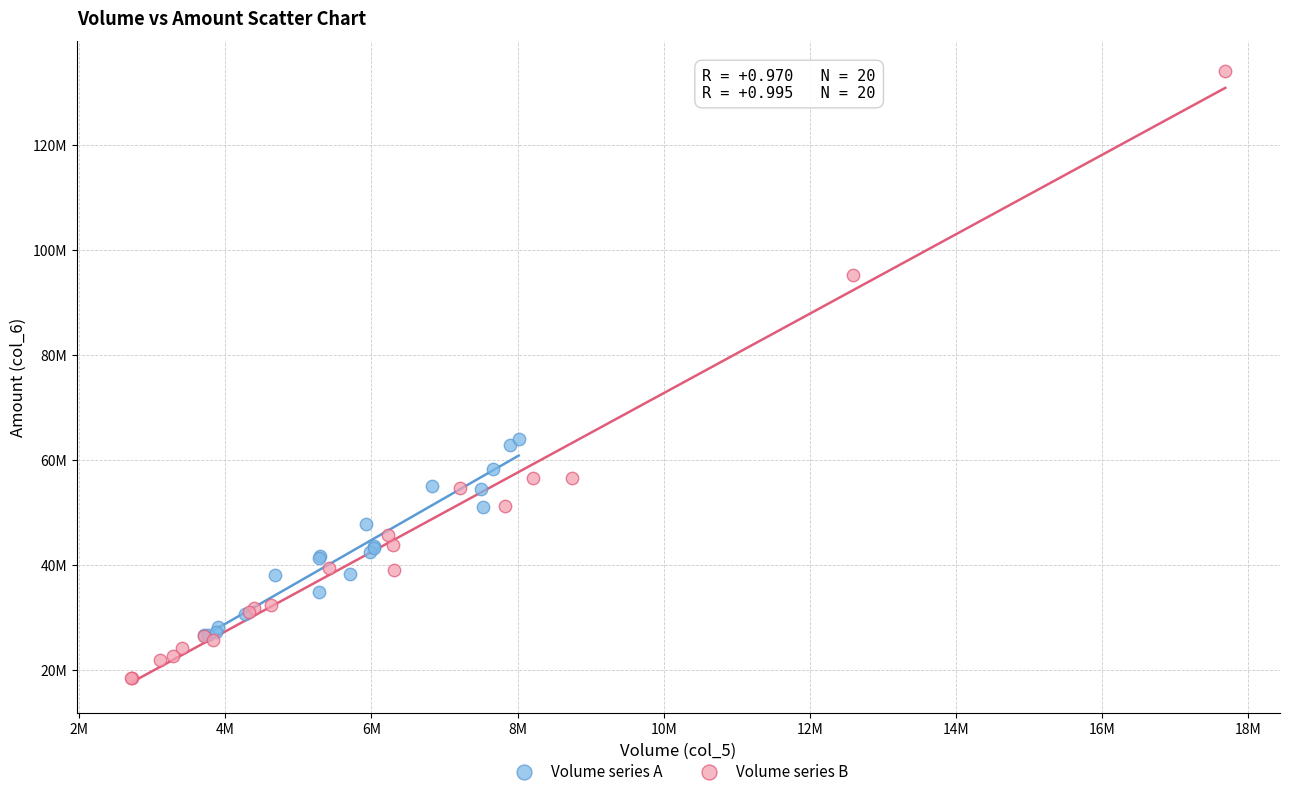

Which series has the widest spread of Y values?

Volume series B